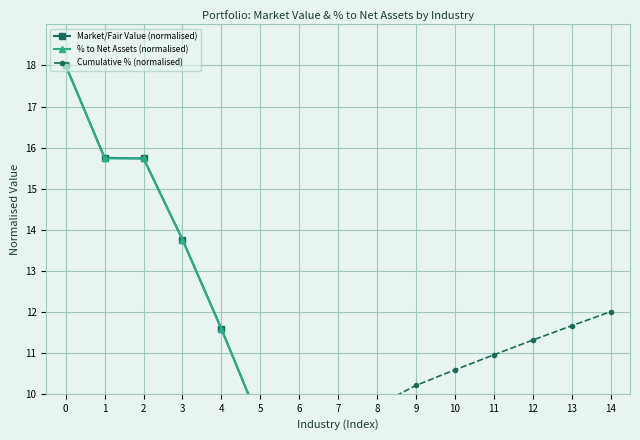

What is the difference between the Market/Fair Value (normalised) values at 0 and 3?

4.2